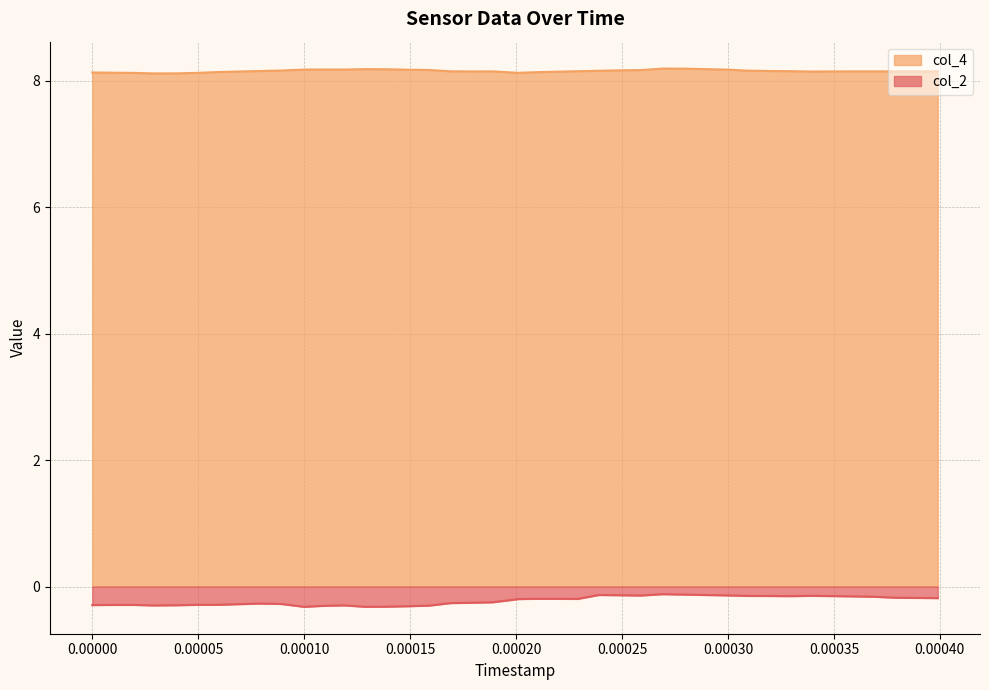

Rank the series by their average value, from lowest to highest.

col_2, col_4